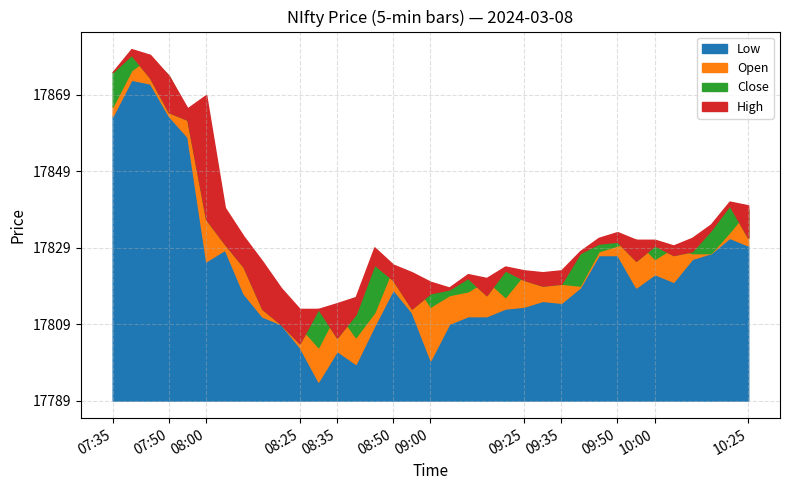

True or false: Low and Open cross at least once.

False